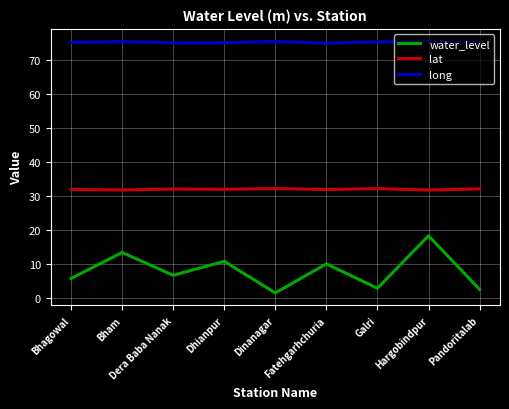

What position from the left is Dhianpur?

4